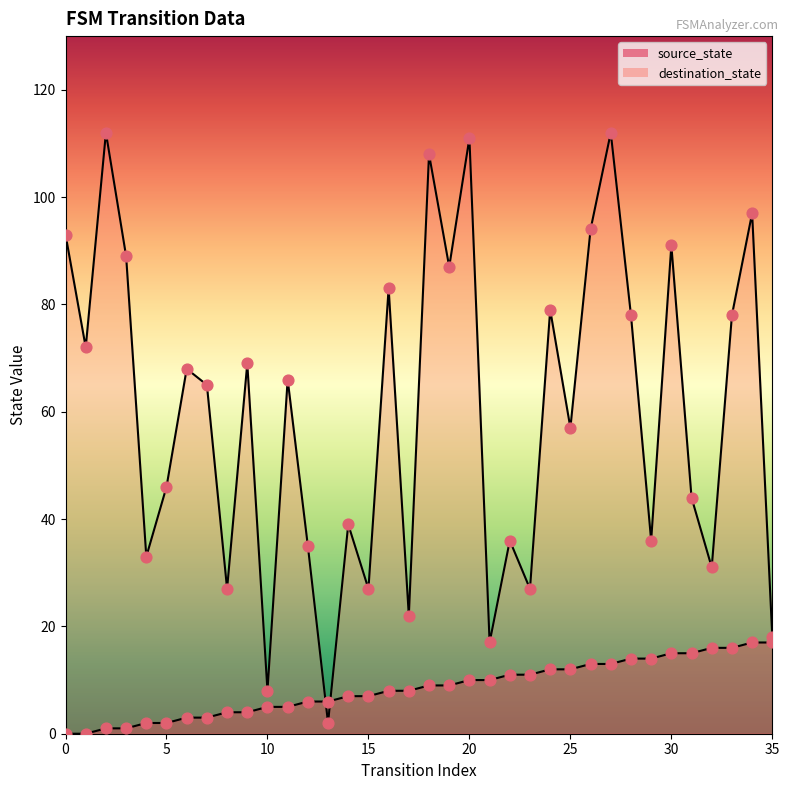

Is the value of source_state at 14 greater than the value of destination_state at 29?

No